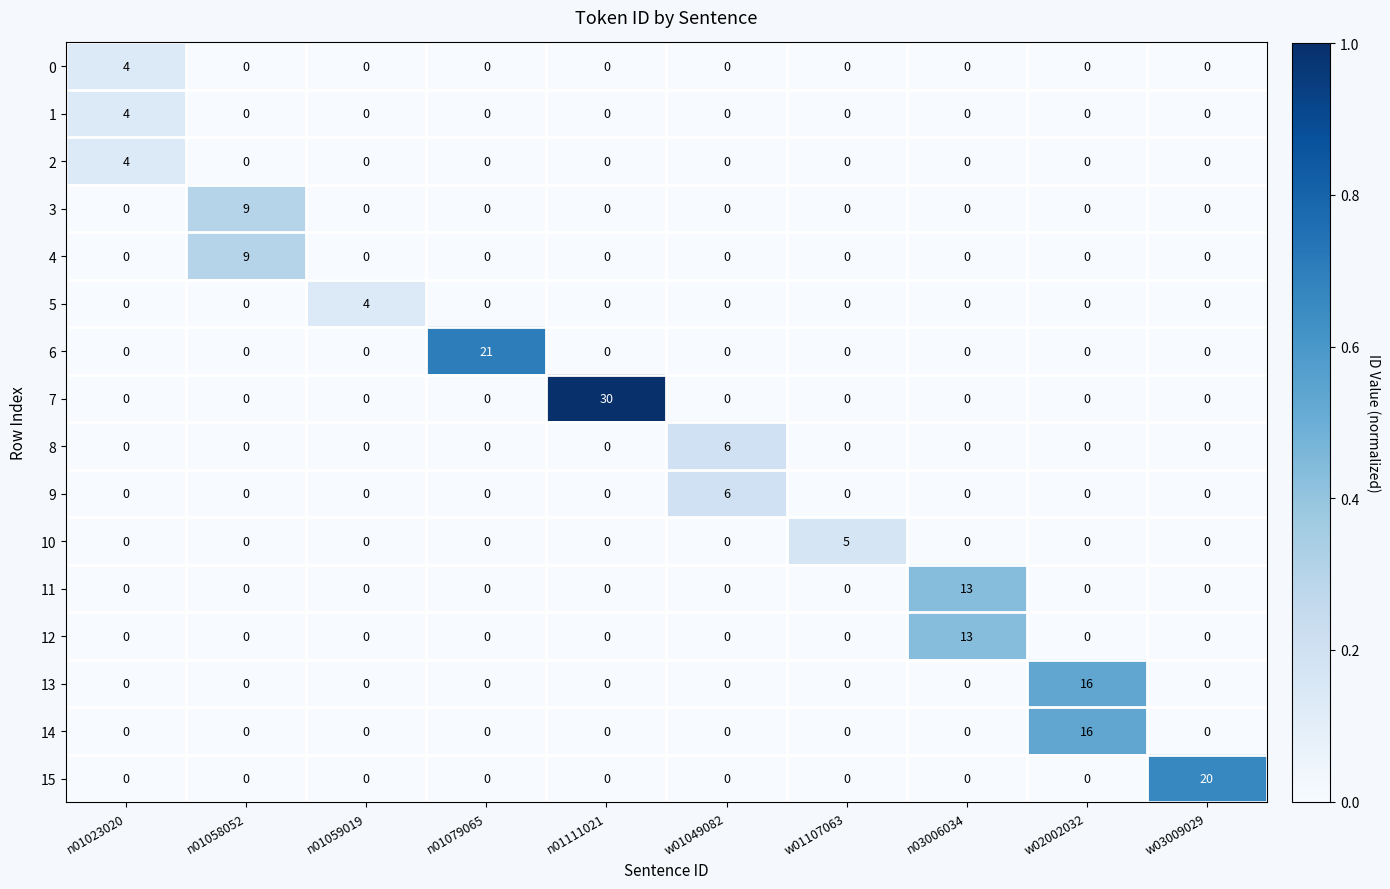

Count the 8 values in the range 0 to 1.

9